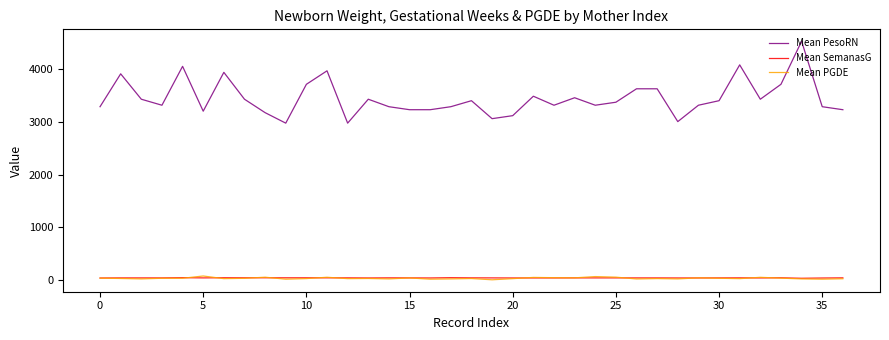

True or false: Mean PesoRN and Mean SemanasG cross at least once.

False